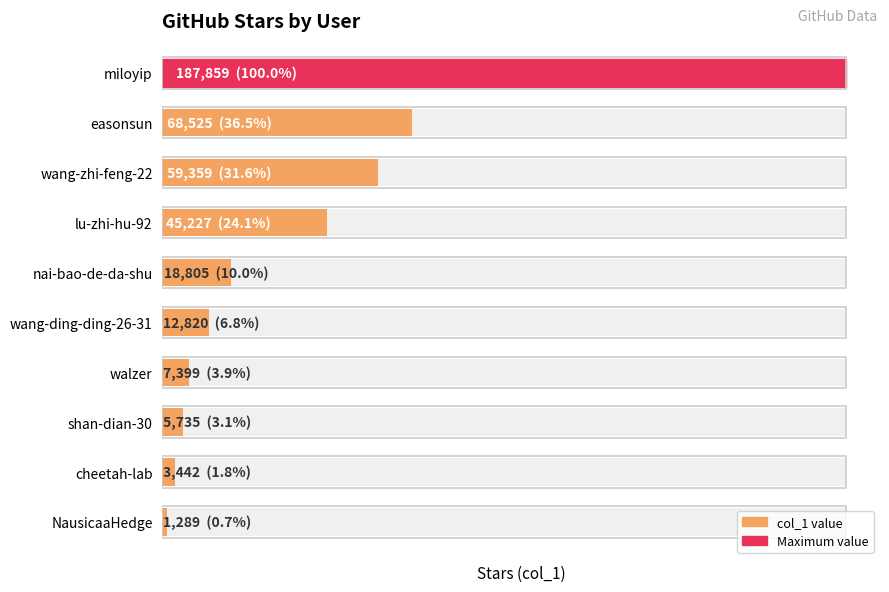

List the labels in order of value, smallest first.

NausicaaHedge, cheetah-lab, shan-dian-30, walzer, wang-ding-ding-26-31, nai-bao-de-da-shu, lu-zhi-hu-92, wang-zhi-feng-22, easonsun, miloyip